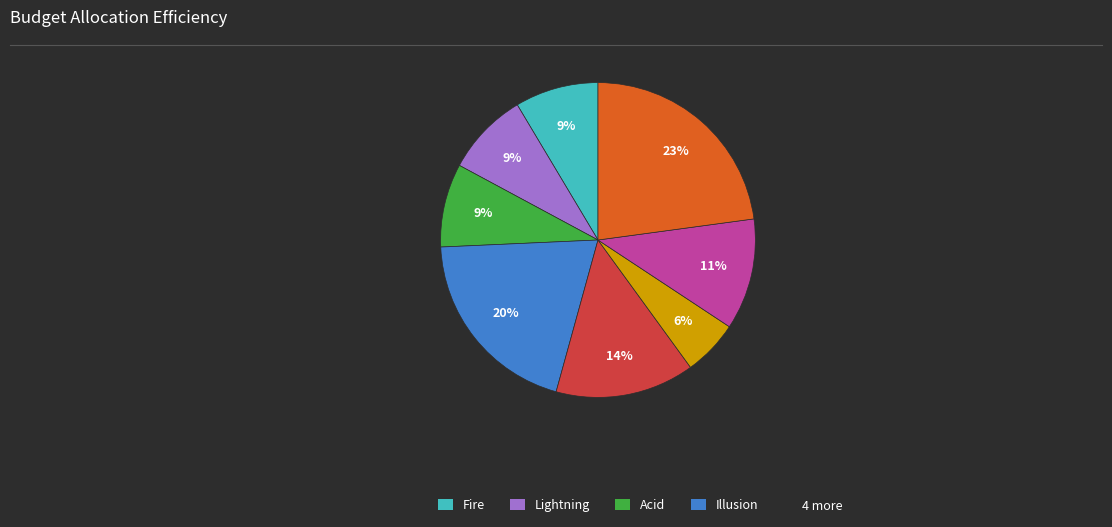

Is there a majority slice in this chart?

No